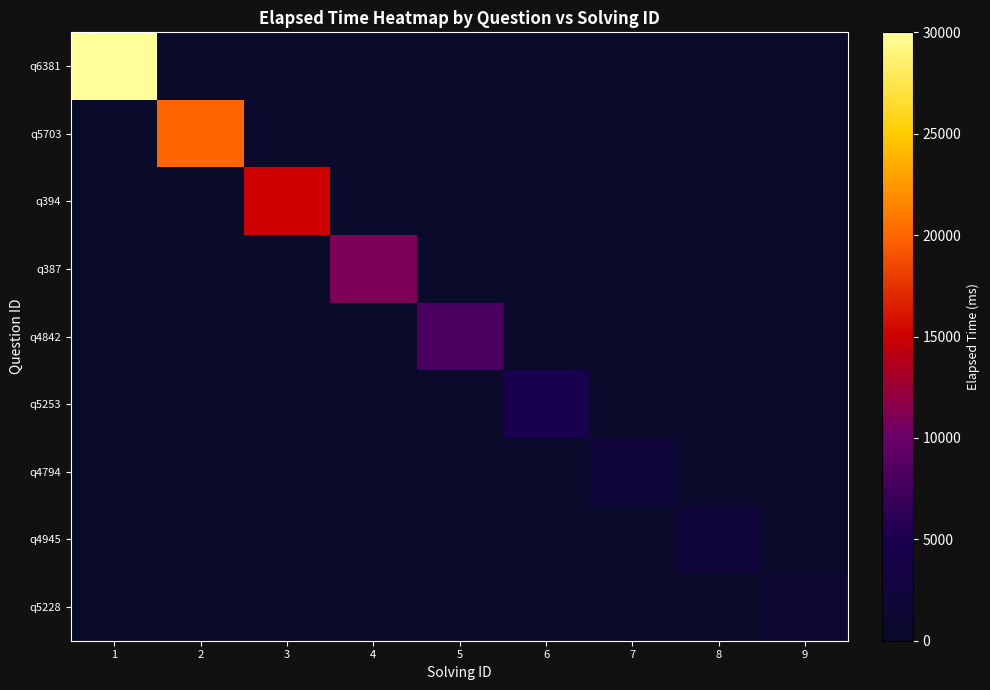

Reading left to right, what are all the values shown in this chart?

q6381: 1=30000	2=0	3=0	4=0	5=0	6=0	7=0	8=0	9=0
q5703: 1=0	2=20000	3=0	4=0	5=0	6=0	7=0	8=0	9=0
q394: 1=0	2=0	3=15000	4=0	5=0	6=0	7=0	8=0	9=0
q387: 1=0	2=0	3=0	4=11000	5=0	6=0	7=0	8=0	9=0
q4842: 1=0	2=0	3=0	4=0	5=8000	6=0	7=0	8=0	9=0
q5253: 1=0	2=0	3=0	4=0	5=0	6=5000	7=0	8=0	9=0
q4794: 1=0	2=0	3=0	4=0	5=0	6=0	7=2000	8=0	9=0
q4945: 1=0	2=0	3=0	4=0	5=0	6=0	7=0	8=2000	9=0
q5228: 1=0	2=0	3=0	4=0	5=0	6=0	7=0	8=0	9=1000